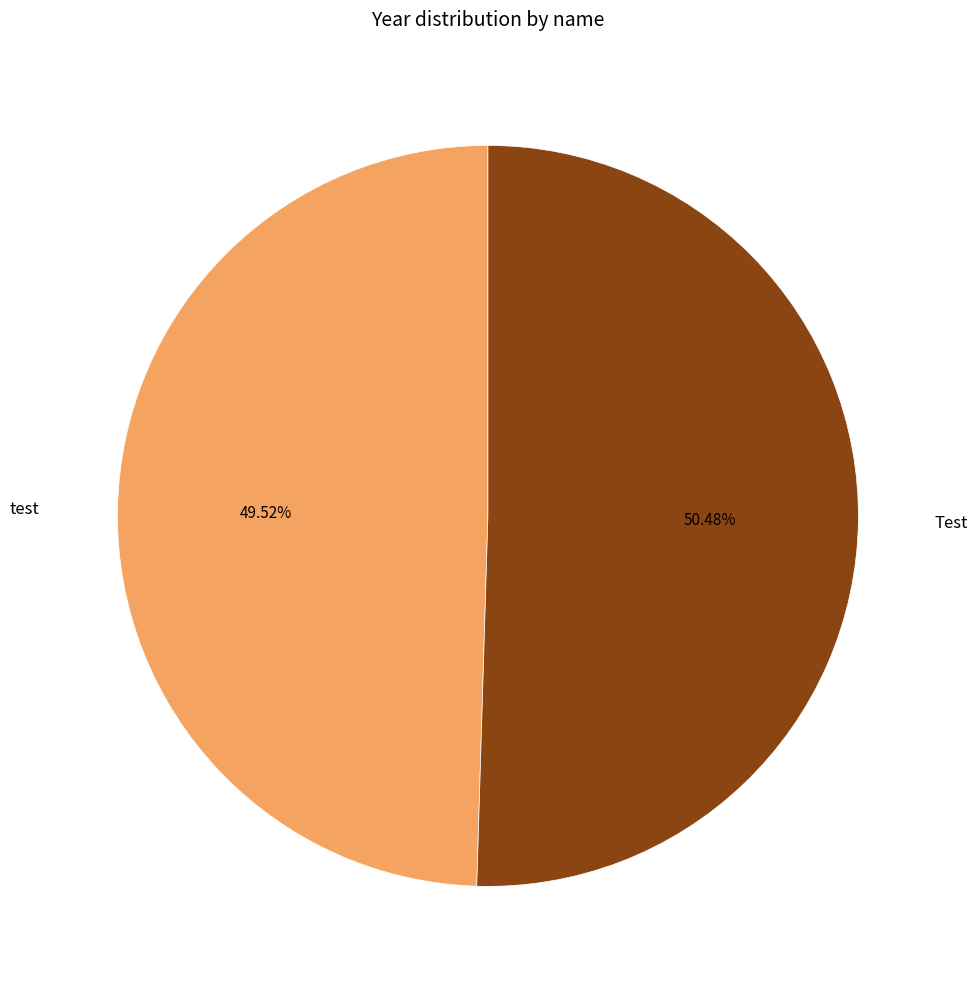

How many segments does this pie chart have?

2